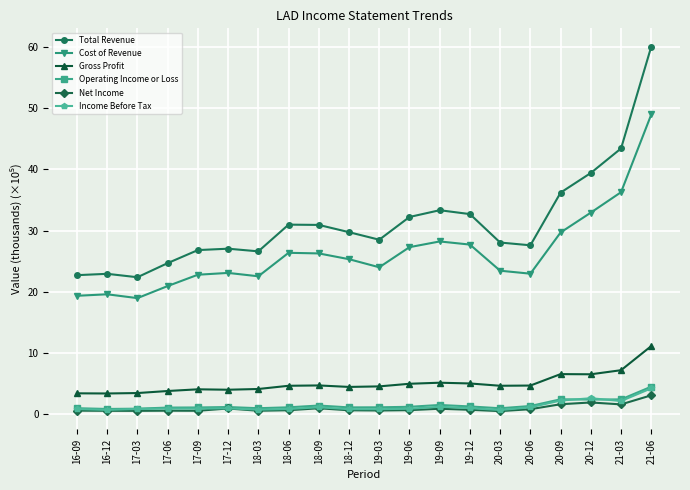

Is this an area chart (filled region under the line)?

No